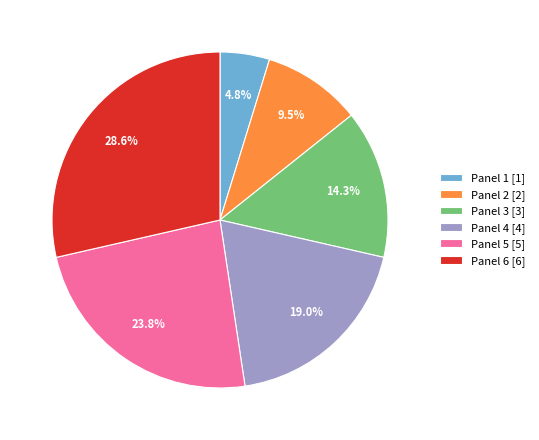

Does Panel 2 represent more than half of the total?

No